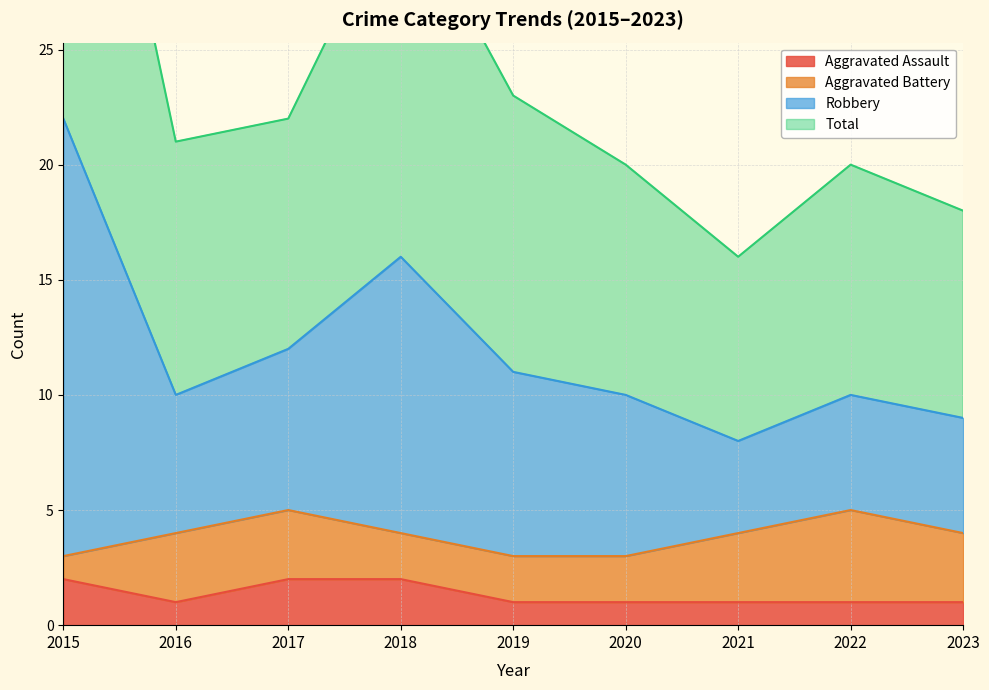

Does the chart have visible grid lines?

Yes